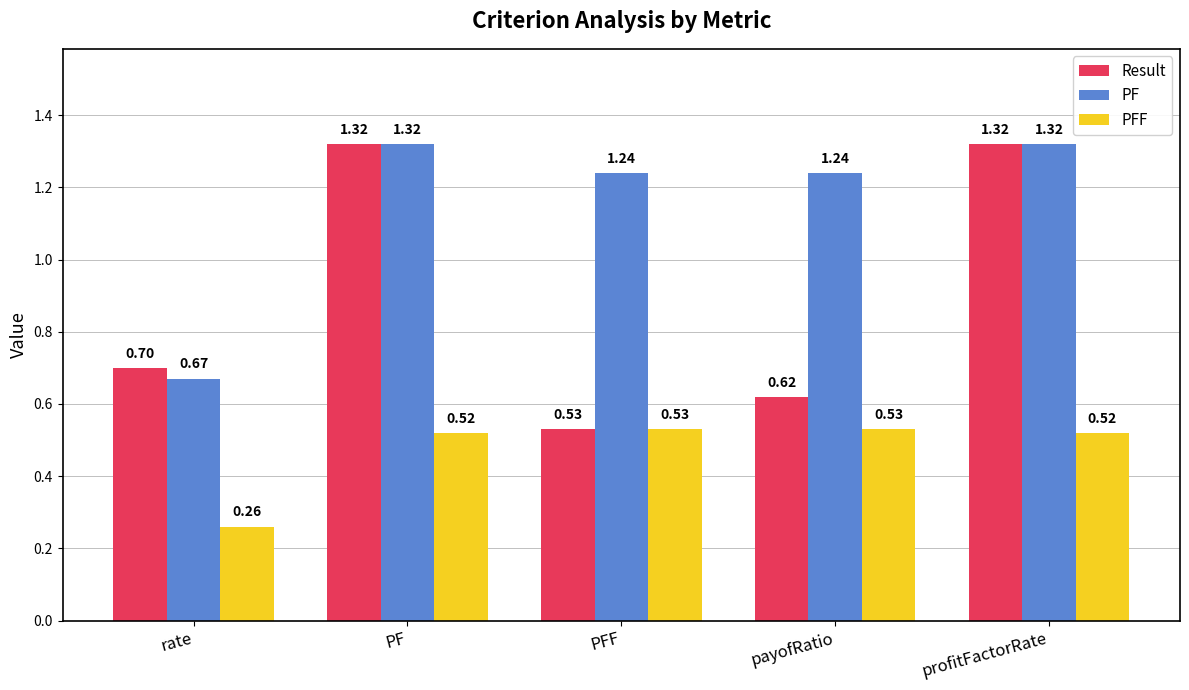

What are all the series names shown in the legend?

Result, PF, PFF